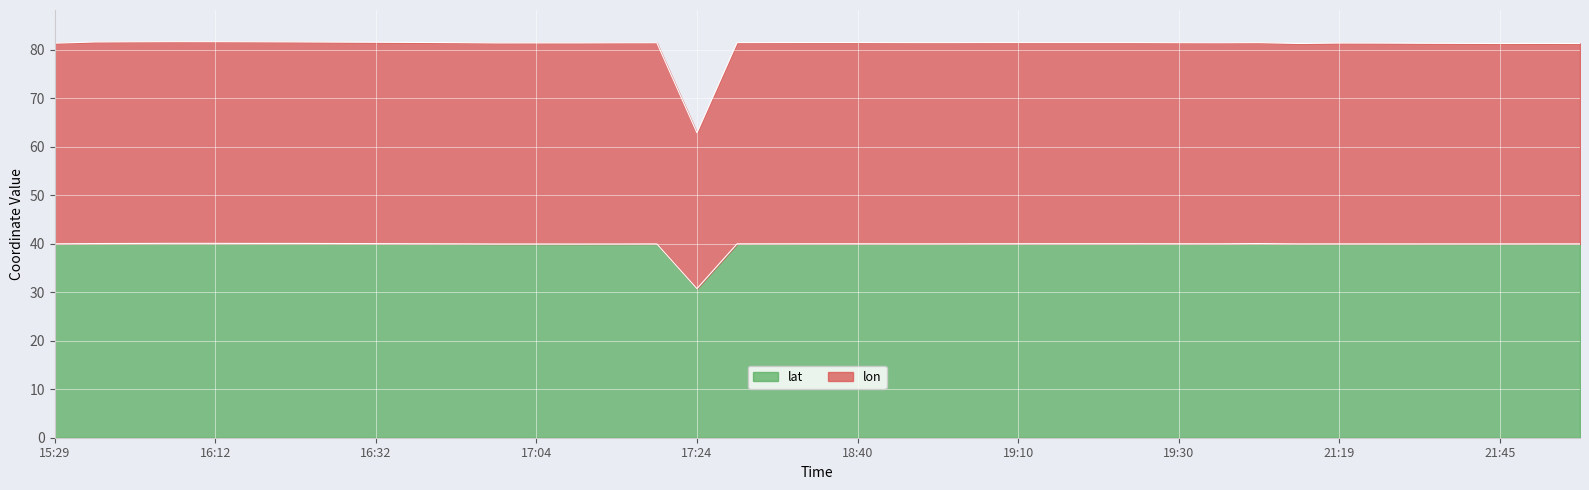

True or false: lon and lat intersect in this chart.

False